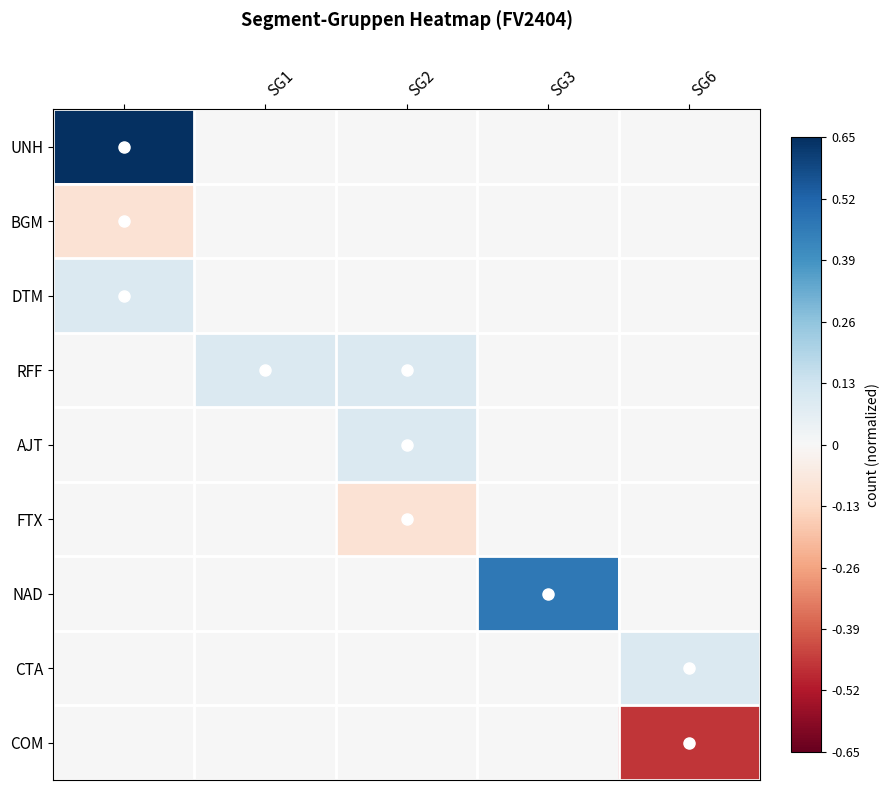

Reading right to left, what are all the values shown in this chart?

UNH: 0.0	0.0	0.0	0.0	0.7
BGM: 0.0	0.0	0.0	0.0	-0.1
DTM: 0.0	0.0	0.0	0.0	0.1
RFF: 0.0	0.0	0.1	0.1	0.0
AJT: 0.0	0.0	0.1	0.0	0.0
FTX: 0.0	0.0	-0.1	0.0	0.0
NAD: 0.0	0.5	0.0	0.0	0.0
CTA: 0.1	0.0	0.0	0.0	0.0
COM: -0.5	0.0	0.0	0.0	0.0